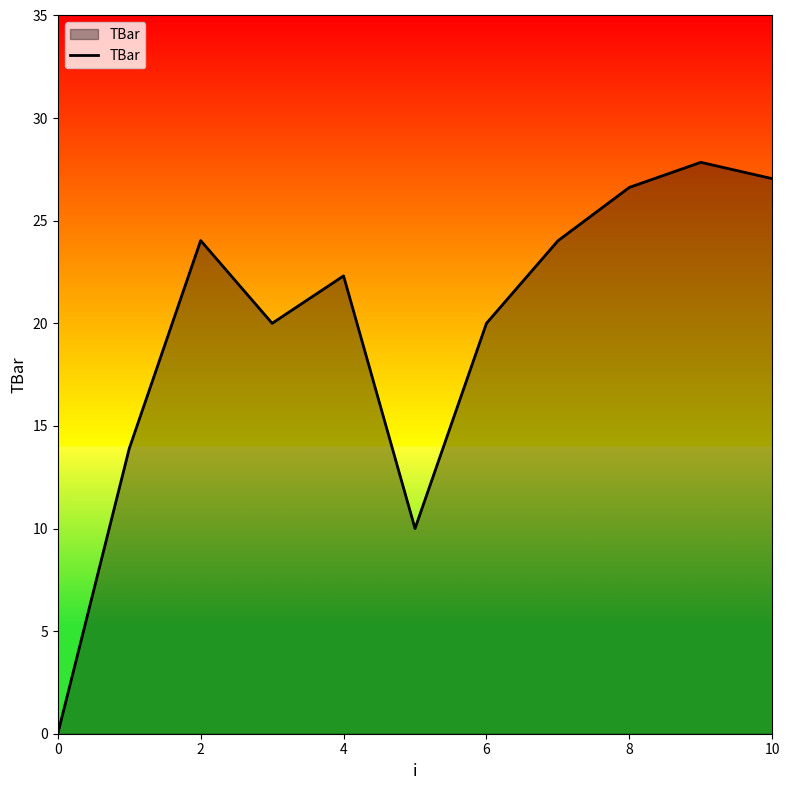

What is the maximum value shown in the chart?

27.8